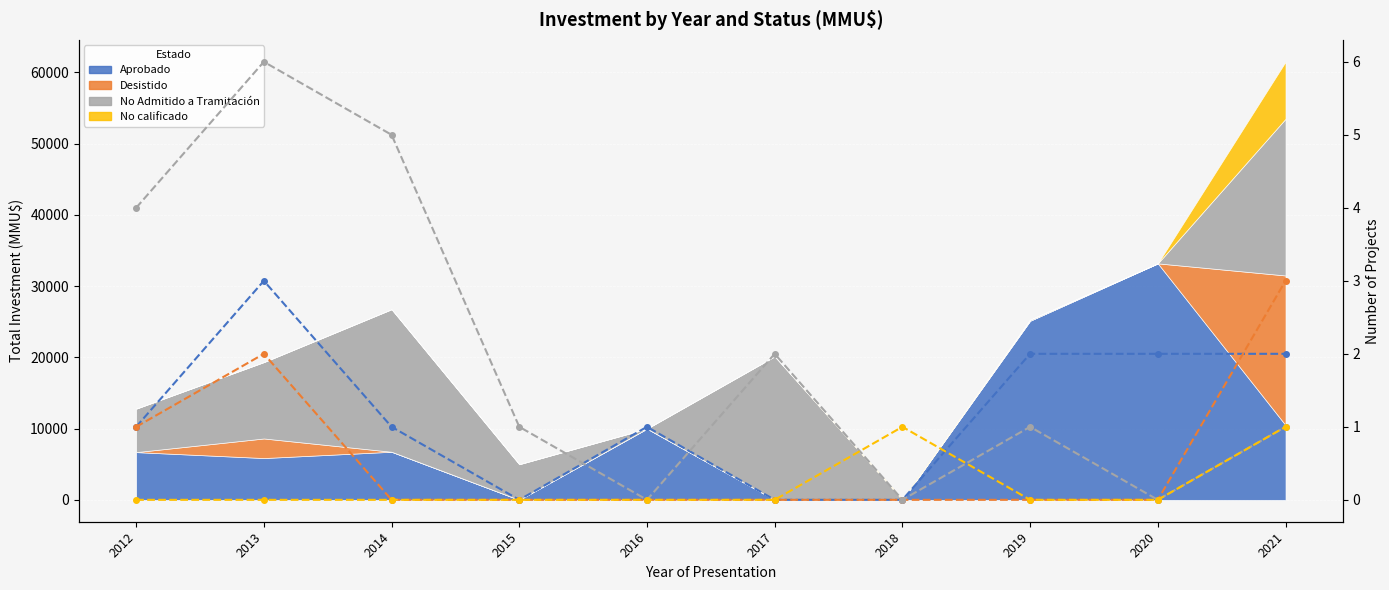

List the series in order of their overall mean, lowest first.

No calificado (count), Desistido (count), Aprobado (count), No Admitido a Tramitación (count)